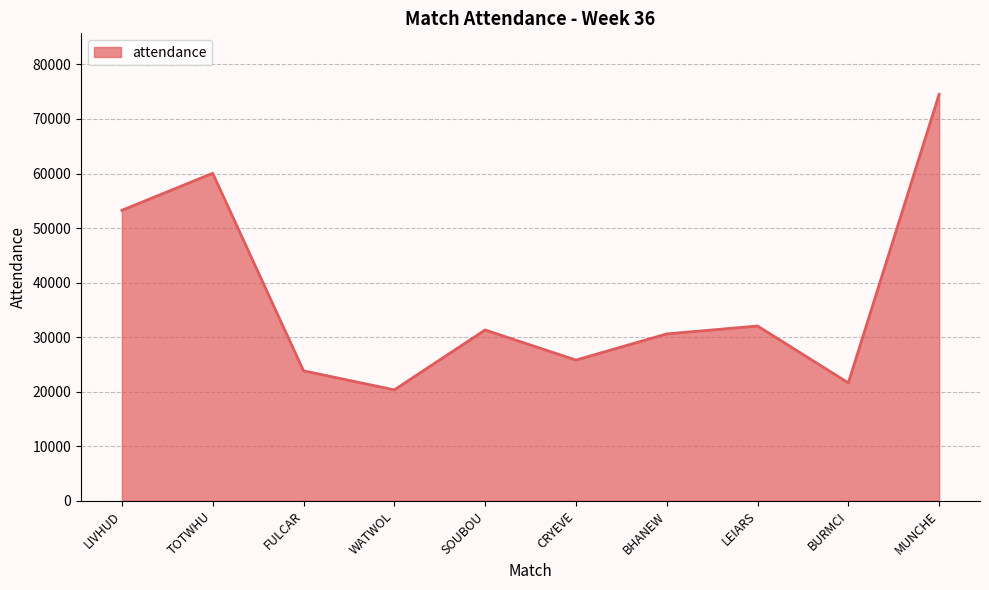

How many lines are shown in the chart?

1